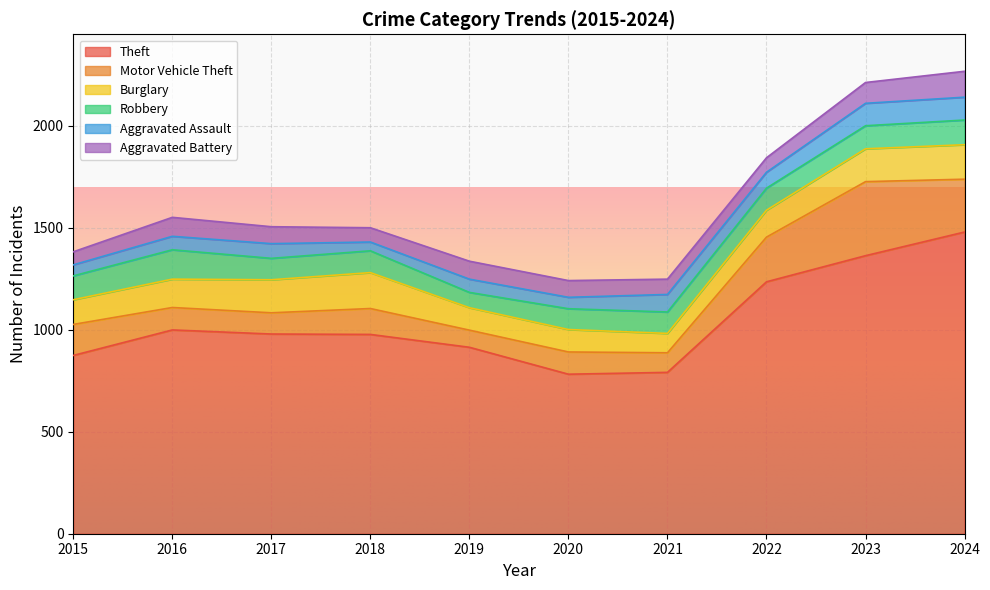

What is the maximum value shown in the chart?

1479